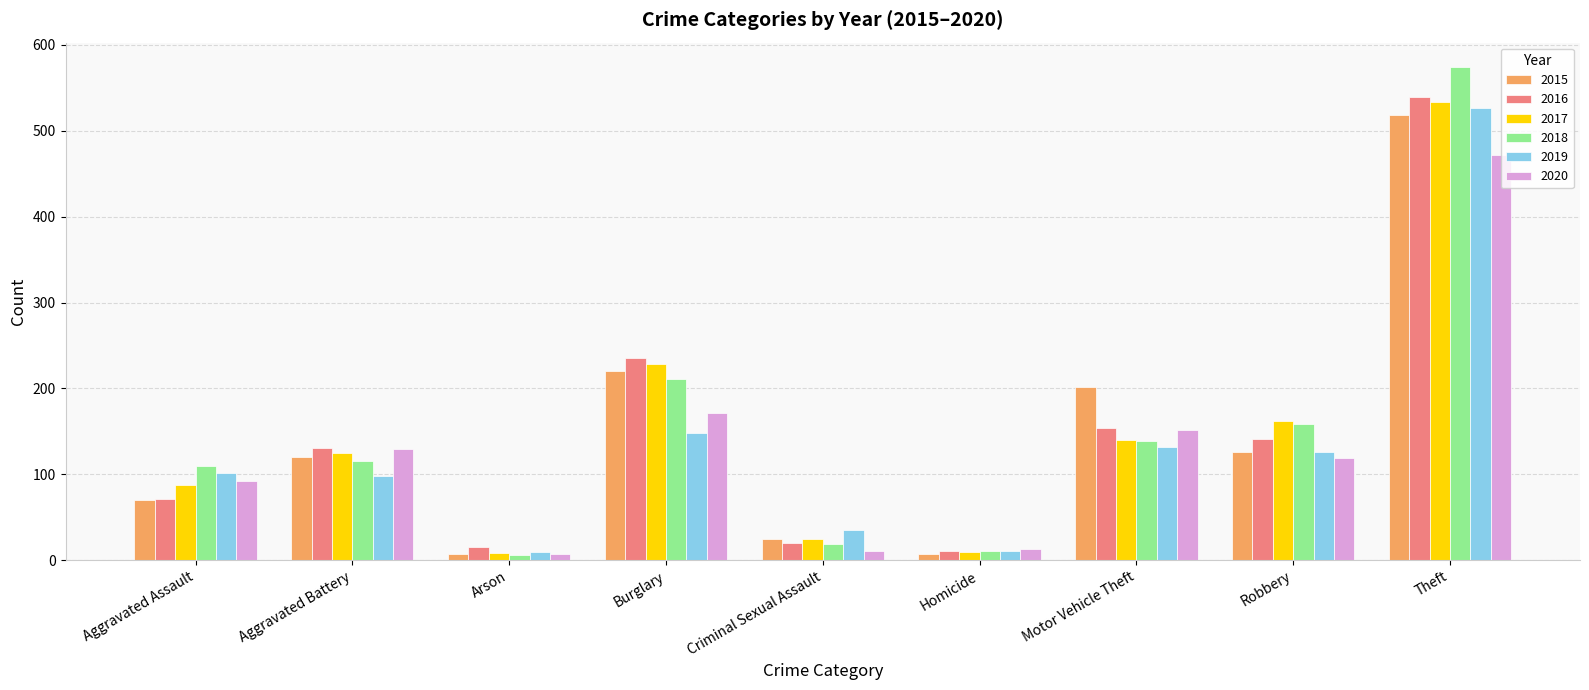

What is the maximum value for 2018?

574